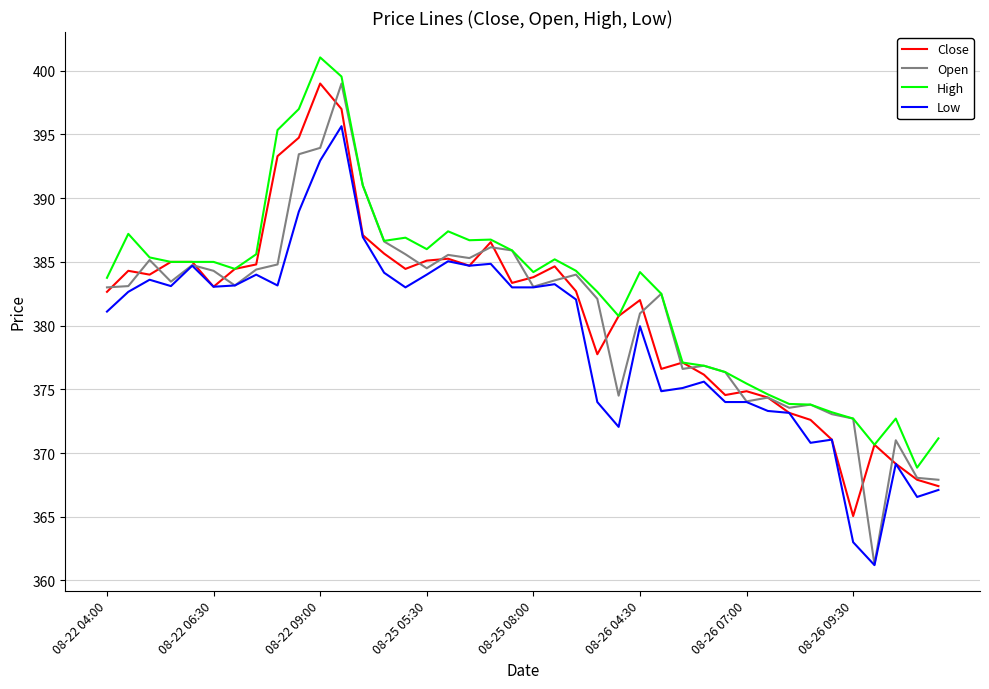

Which series has the widest spread of values?

Open